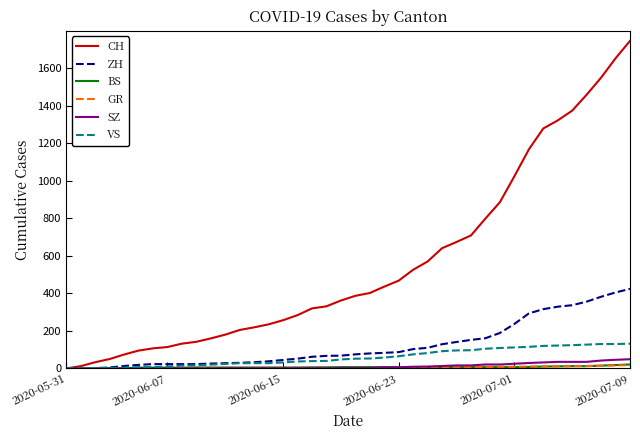

Which series has the largest total across all categories?

CH